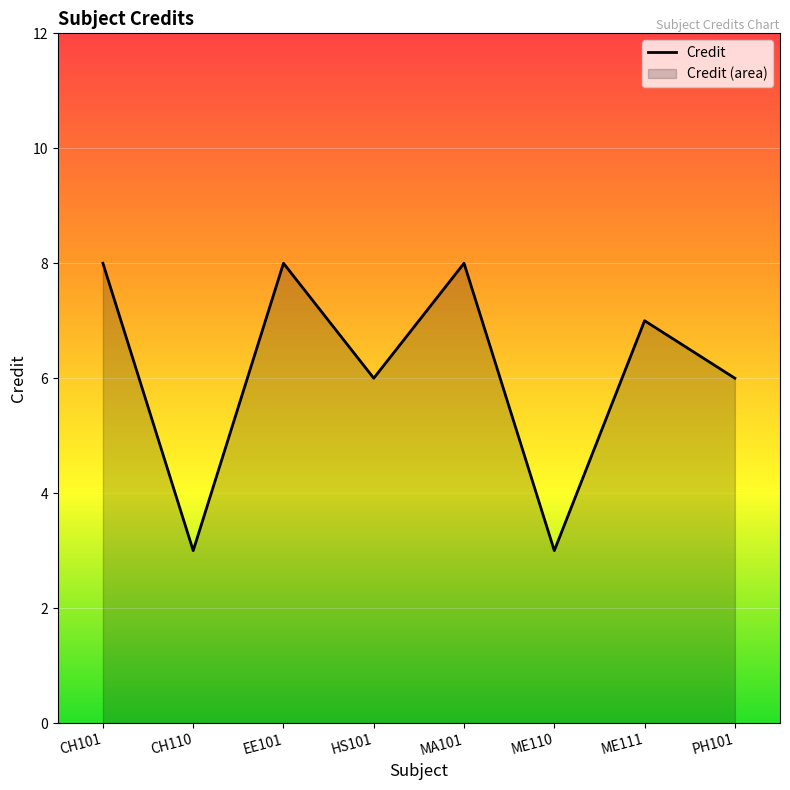

Between HS101 and CH110, which is larger?

HS101